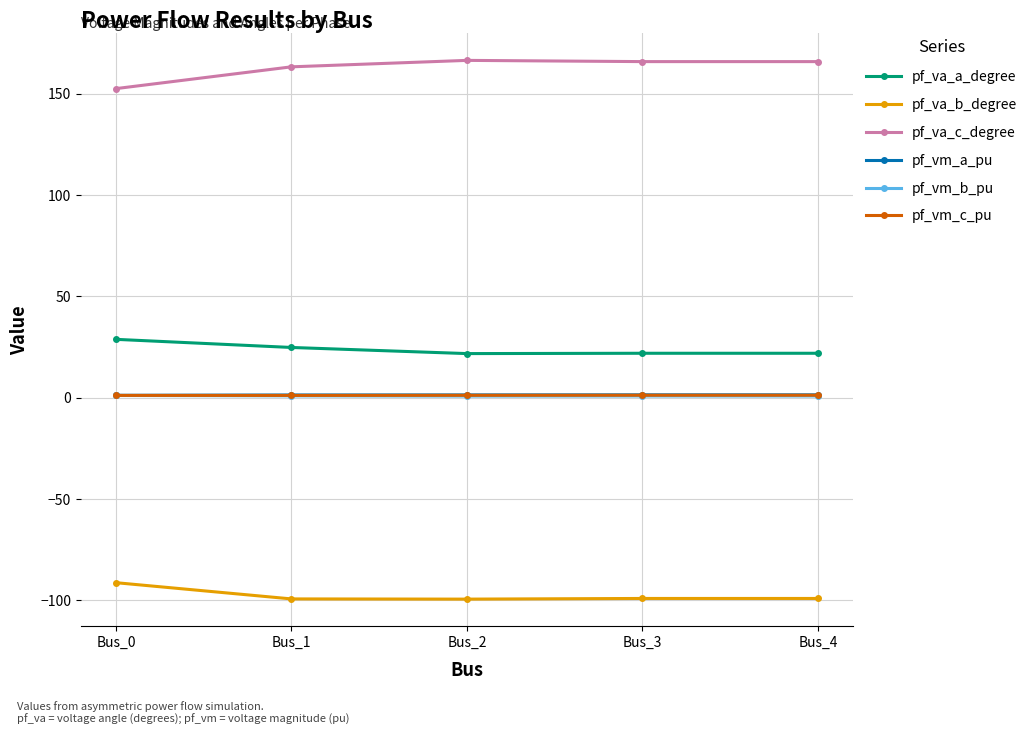

True or false: pf_vm_c_pu and pf_va_b_degree intersect in this chart.

False